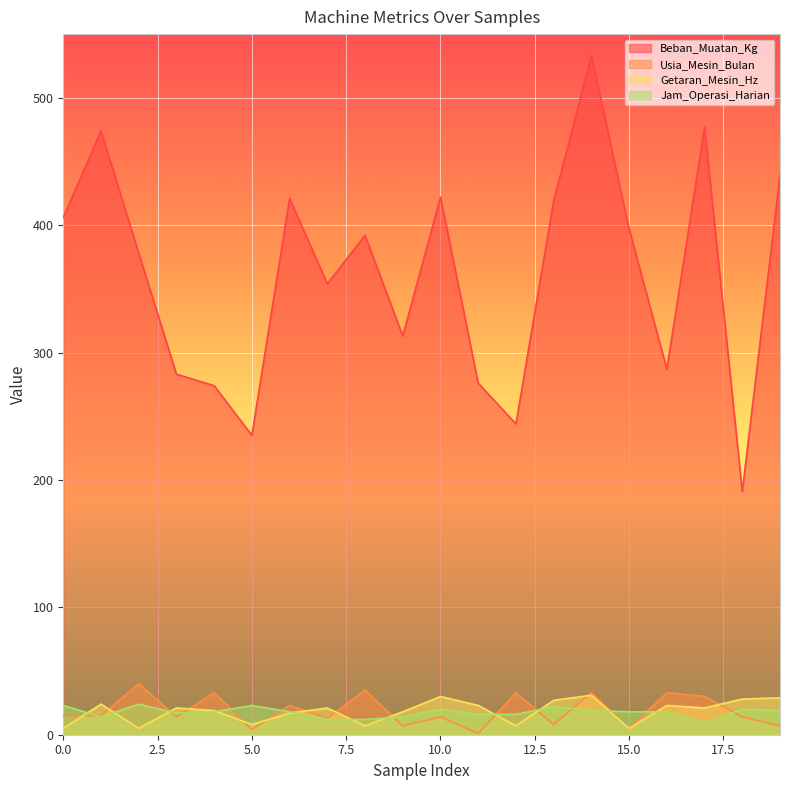

How many lines are shown in the chart?

4